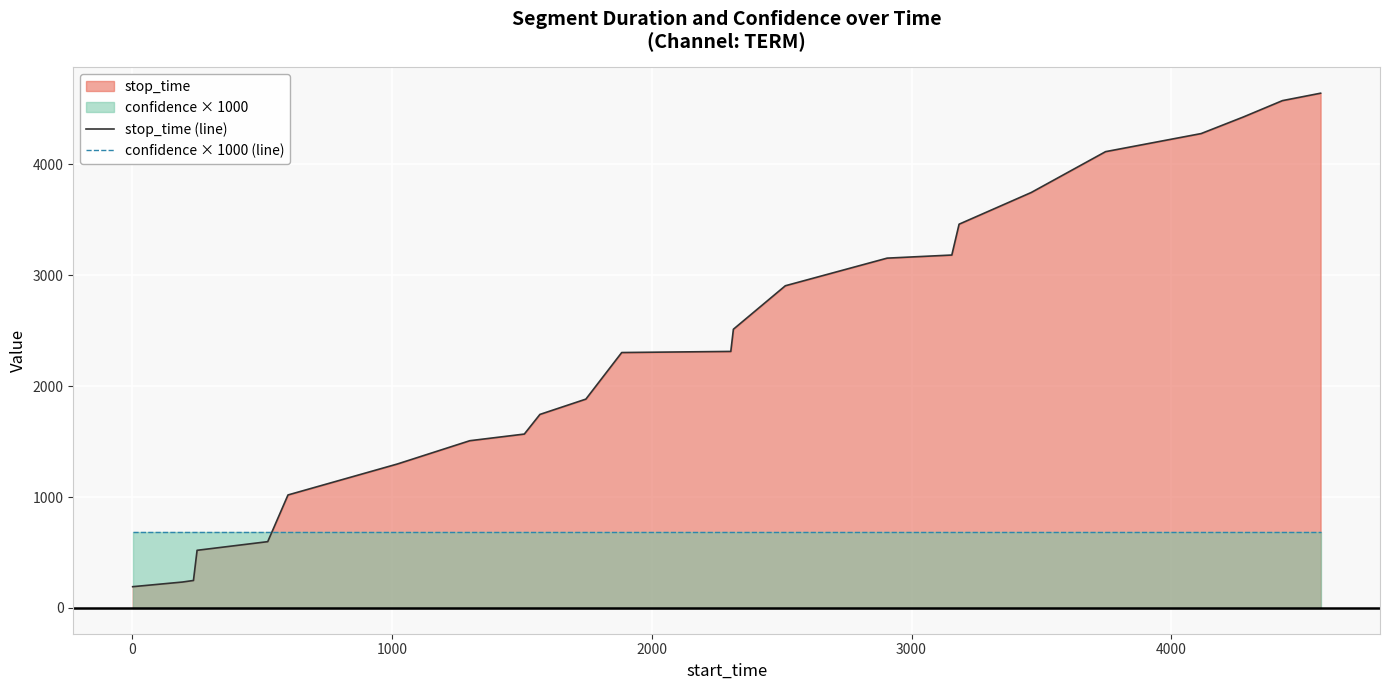

Reading left to right, transcribe all the data shown in this chart.

stop_time (line): 192.0	234.0	248.0	520.0	598.0	1019.0	1298.0	1508.0	1568.0	1745.0	1883.0	2303.0	2313.0	2513.0	2905.0	3154.0	3182.0	3460.0	3746.0	4114.0	4277.0	4427.0	4574.0	4641.0
confidence × 1000 (line): 681.9	681.9	681.9	681.9	681.9	681.9	681.9	681.9	681.9	681.9	681.9	681.9	681.9	681.9	681.9	681.9	681.9	681.9	681.9	681.9	681.9	681.9	681.9	681.9